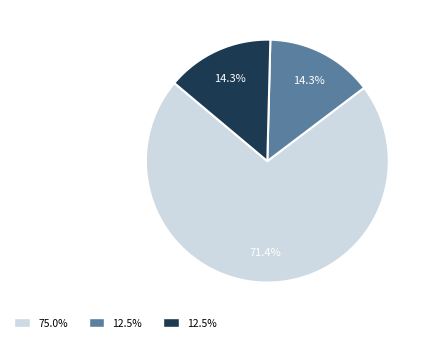

Count the number of slices in the pie.

3